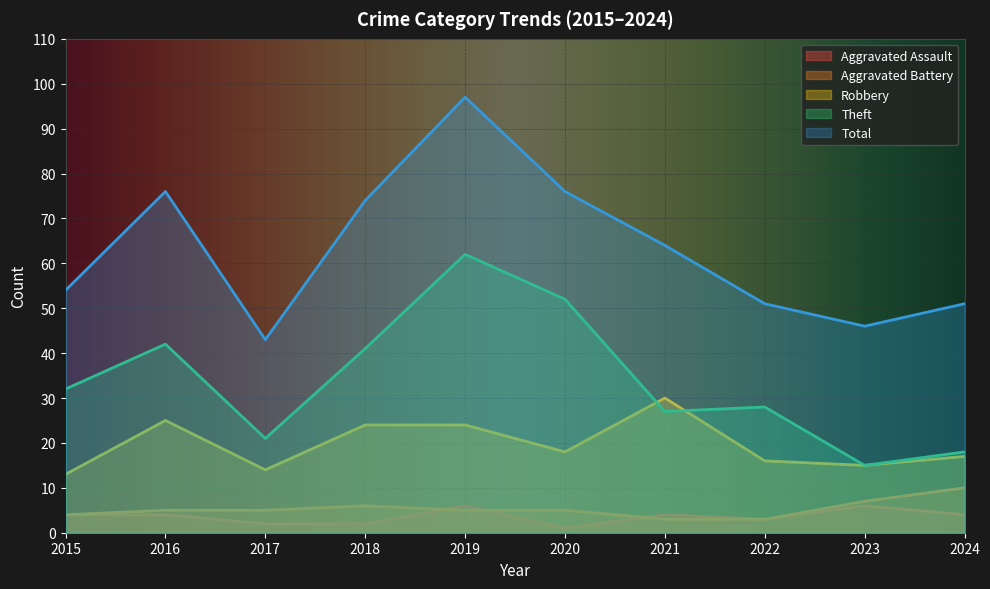

How many values in the Theft series exceed 32?

4